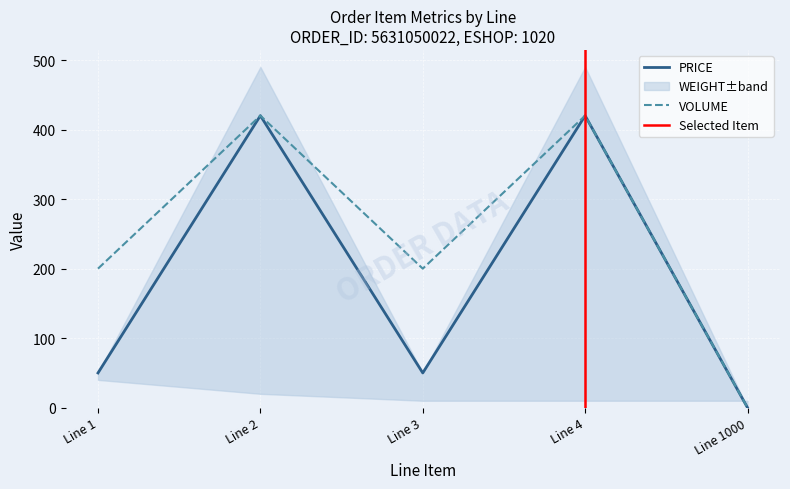

What is the value of the VOLUME point at the 3rd from the left?

200